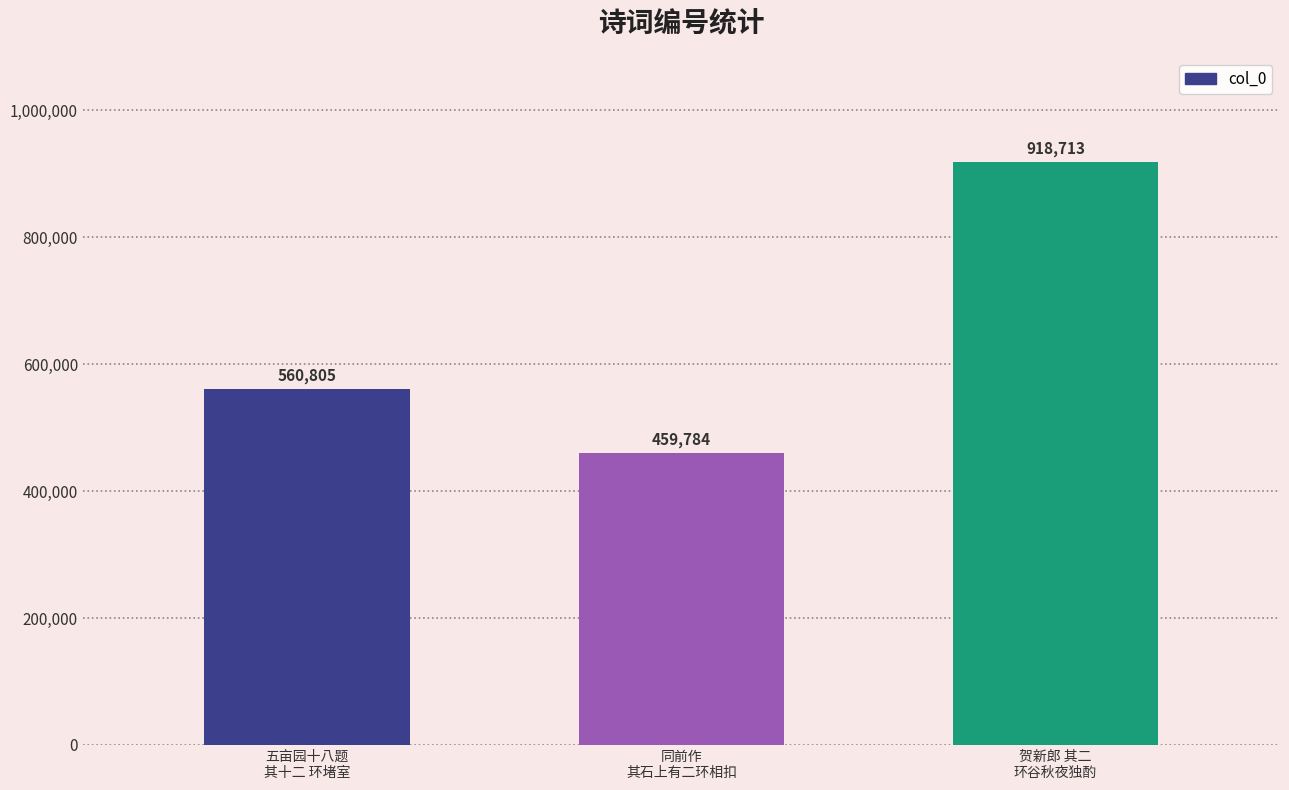

Reading left to right, what are all the values shown in this chart?

五亩园十八题
其十二 环堵室=560805	同前作
其石上有二环相扣=459784	贺新郎 其二
环谷秋夜独酌=918713